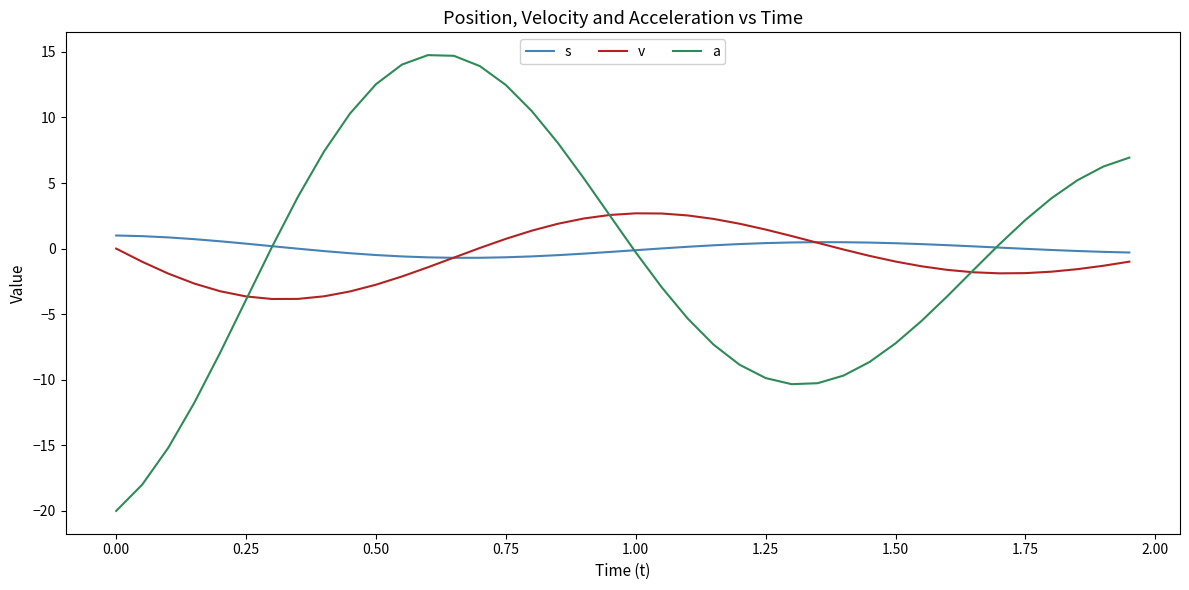

List the series in order of their overall mean, lowest first.

v, a, s